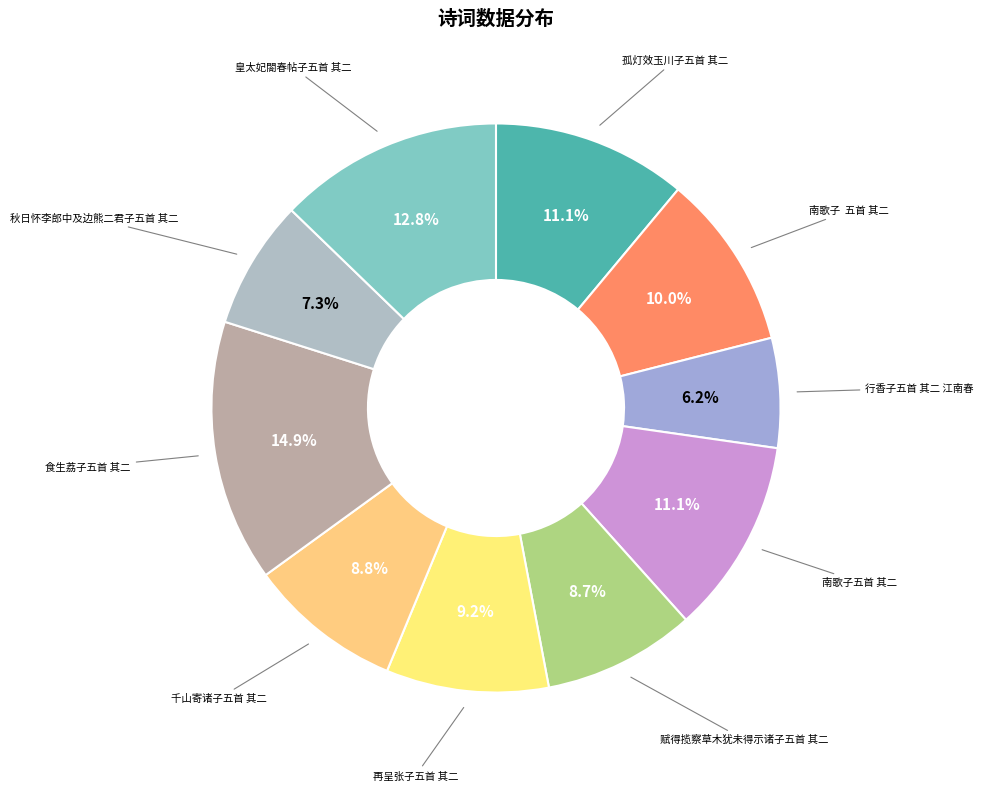

How many segments does this pie chart have?

10